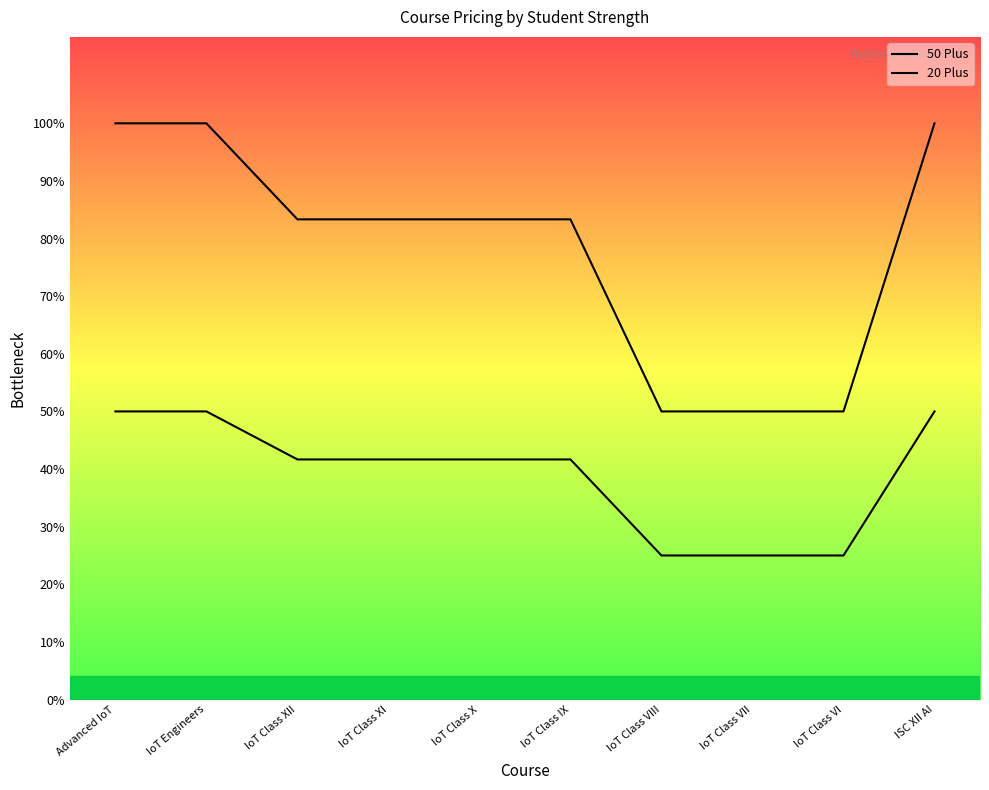

True or false: 20 Plus and 50 Plus intersect in this chart.

False